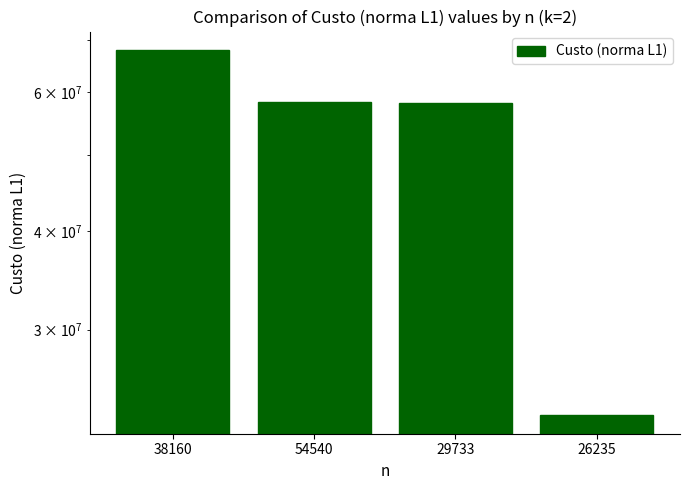

The value at 38160 is 67926410. True or false?

True